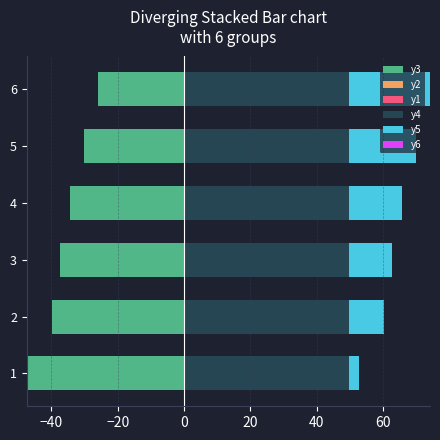

How many groups of bars are there?

6